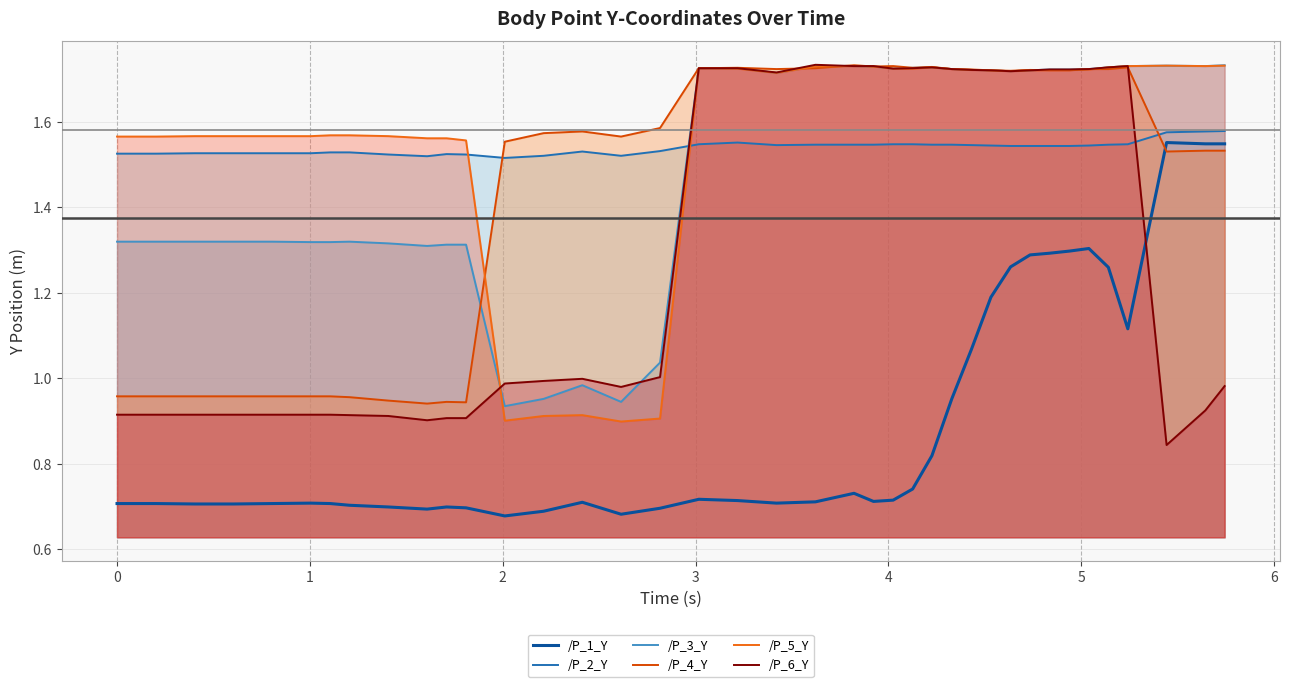

True or false: /P_1_Y and /P_3_Y cross at least once.

False